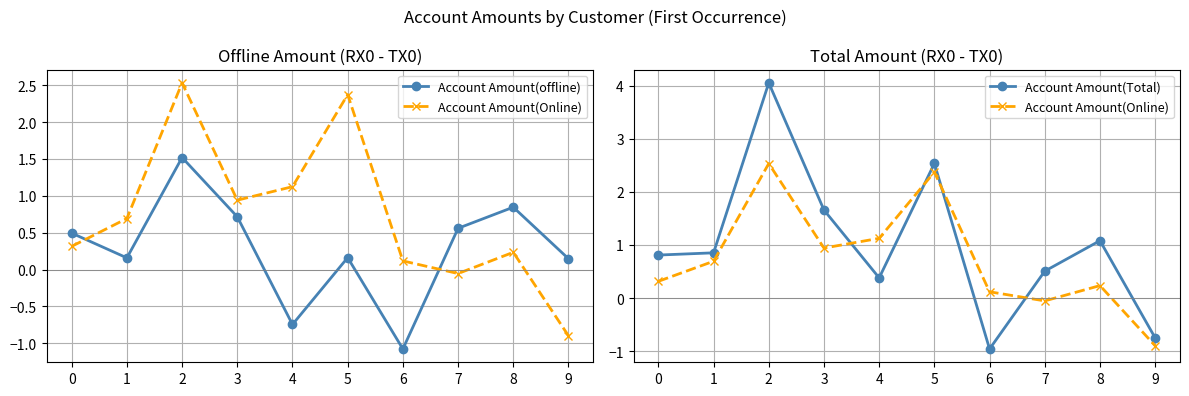

How many lines are shown in the chart?

3